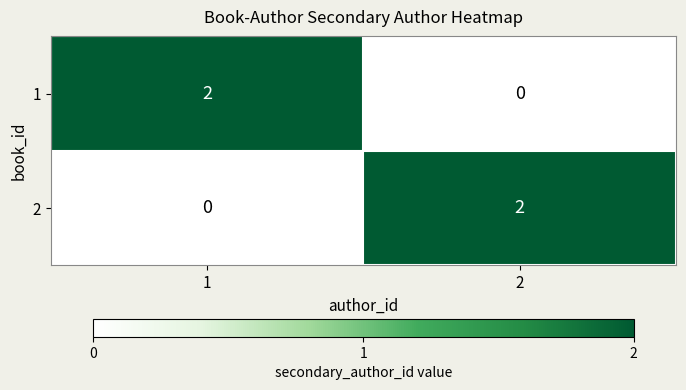

True or false: 2 has a value of 2 at 2.

True